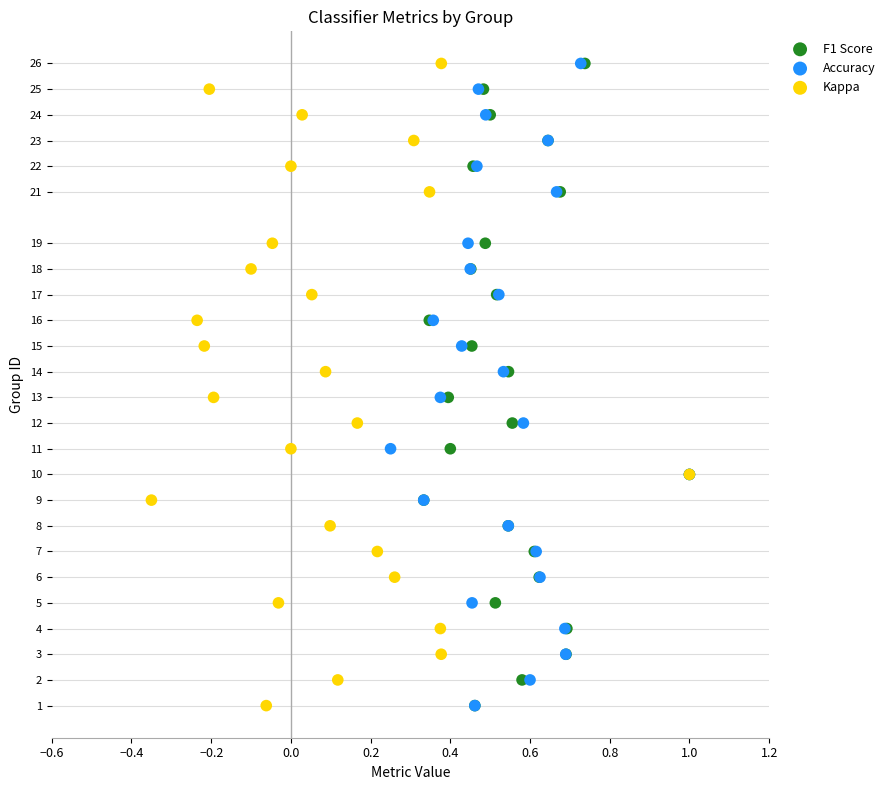

What are all the series names shown in the legend?

F1 Score, Accuracy, Kappa